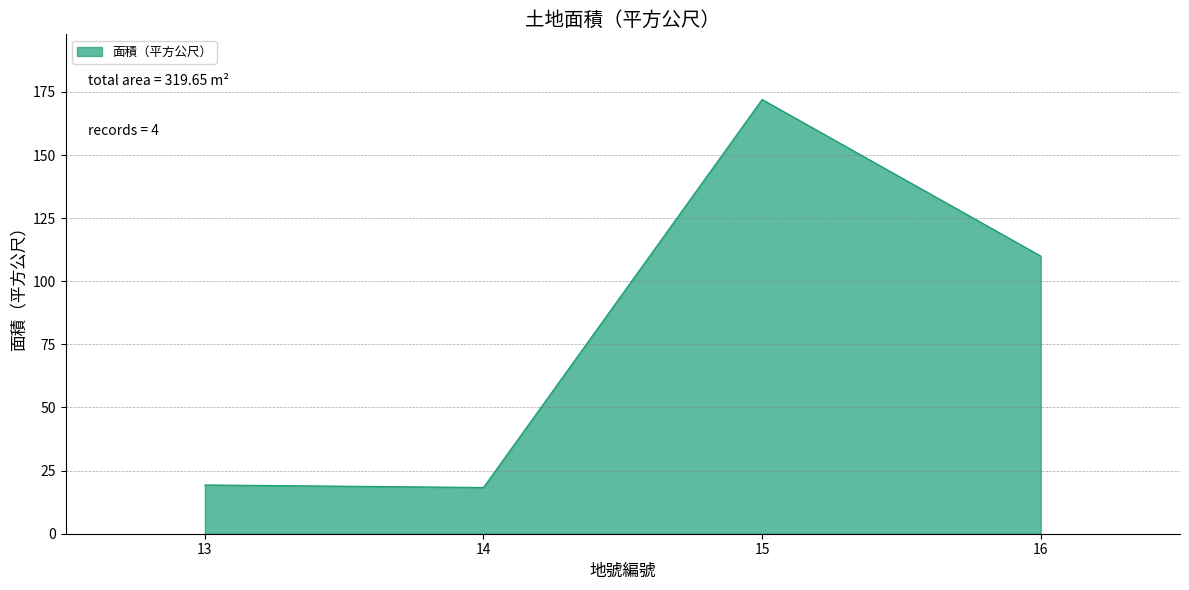

At which label is the value closest to 95?

16